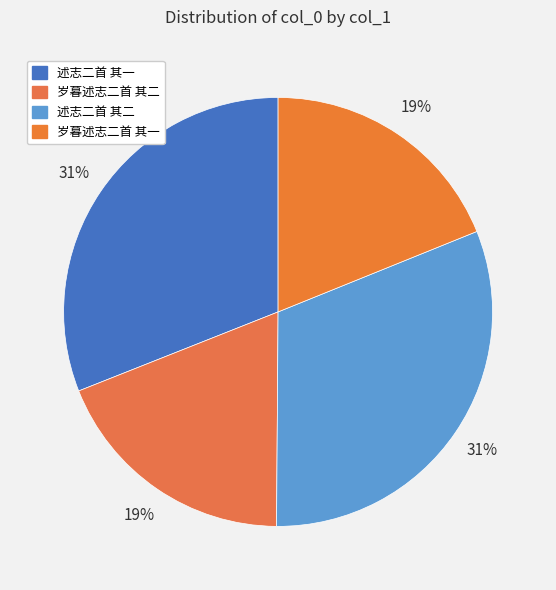

To the nearest percent, what is the difference between the largest and smallest slice percentages?

12%